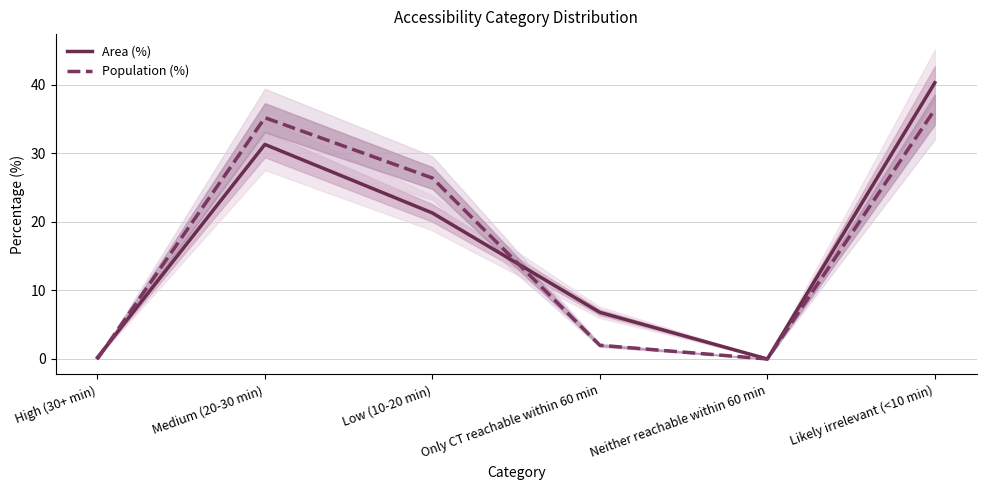

How many data points does each series have?

6